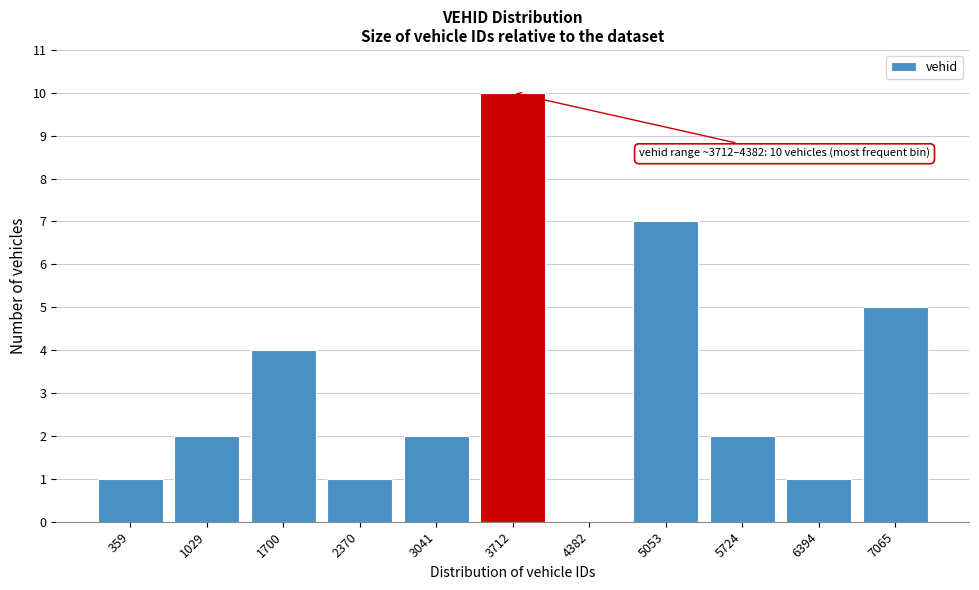

Reading left to right, extract all data points from this chart.

359=1	1029=2	1700=4	2370=1	3041=2	3712=10	4382=0	5053=7	5724=2	6394=1	7065=5